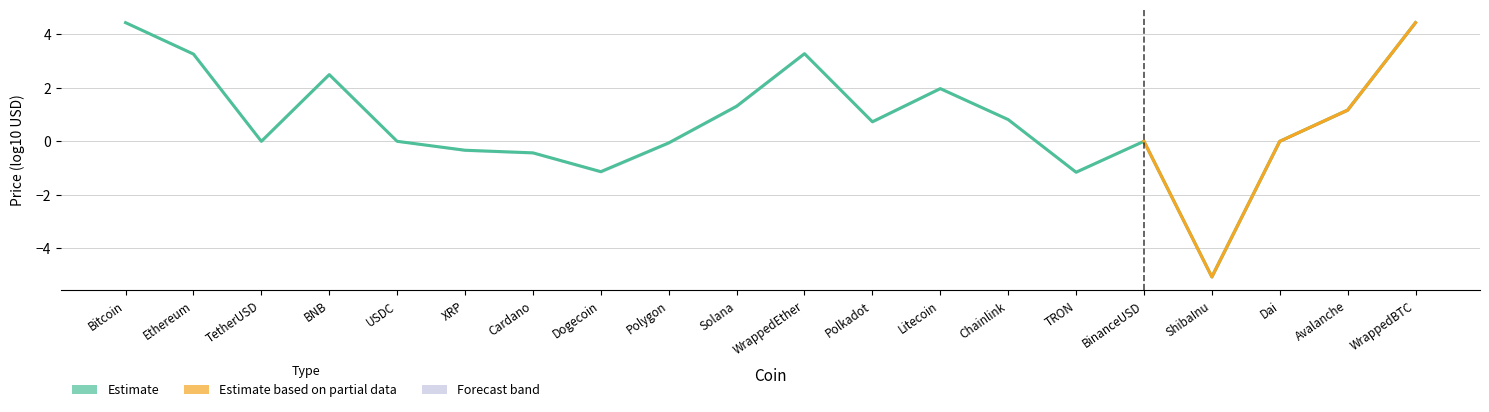

At which label is the value closest to 0?

USDC